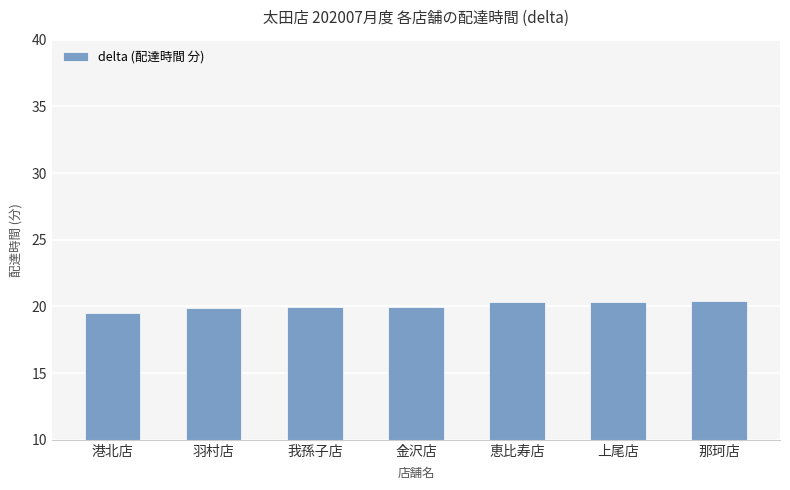

What is the difference between the second highest and second lowest values?

0.4